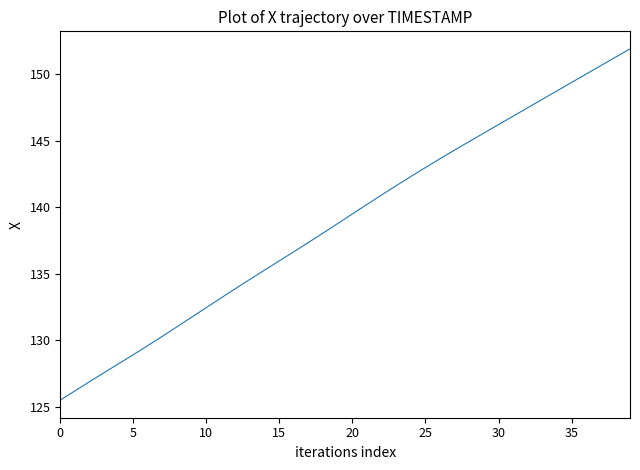

What is the smallest value displayed?

125.5